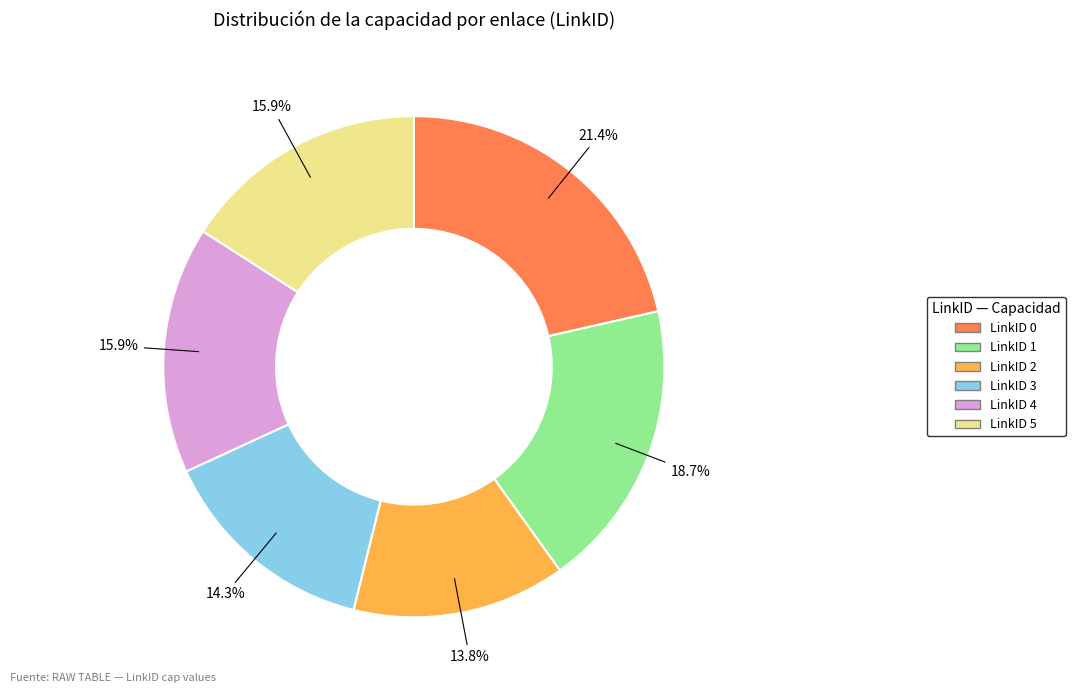

Does LinkID 2 represent more than half of the total?

No